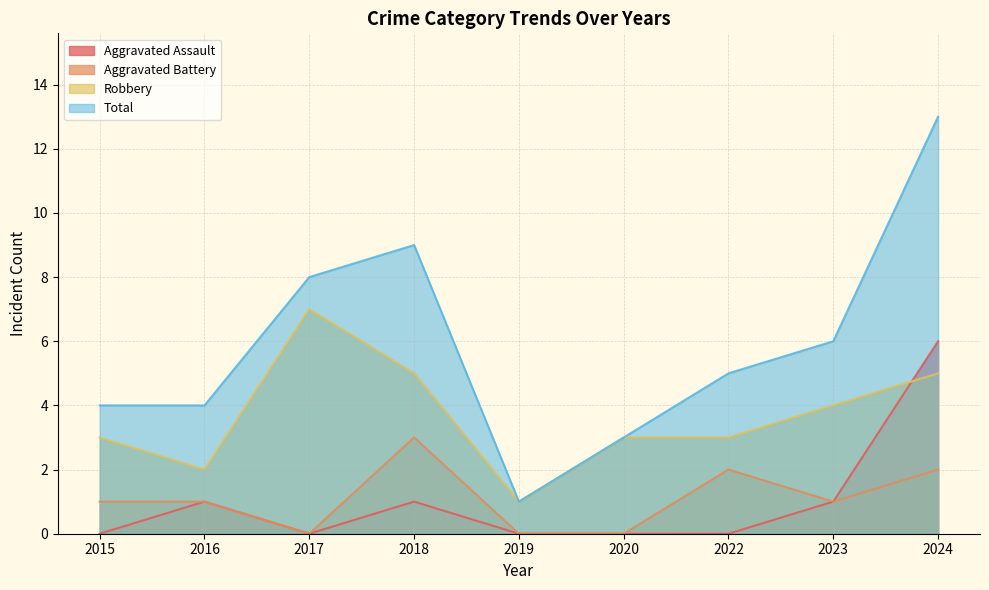

How many values in the Total series are below 5?

4